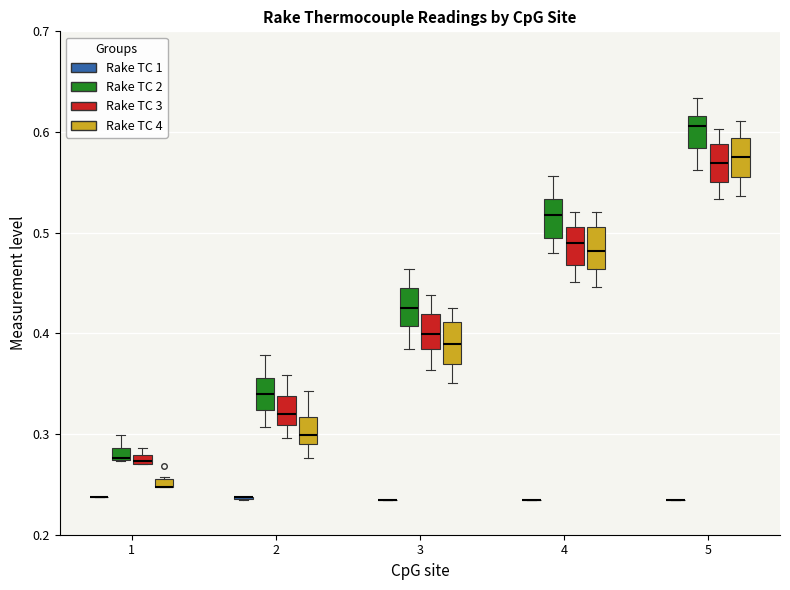

Where is the lower edge of the box for 1 (Rake TC 2) on the y-axis? The values are not printed on the chart, so give them approximately, as read against the axis.

0.27